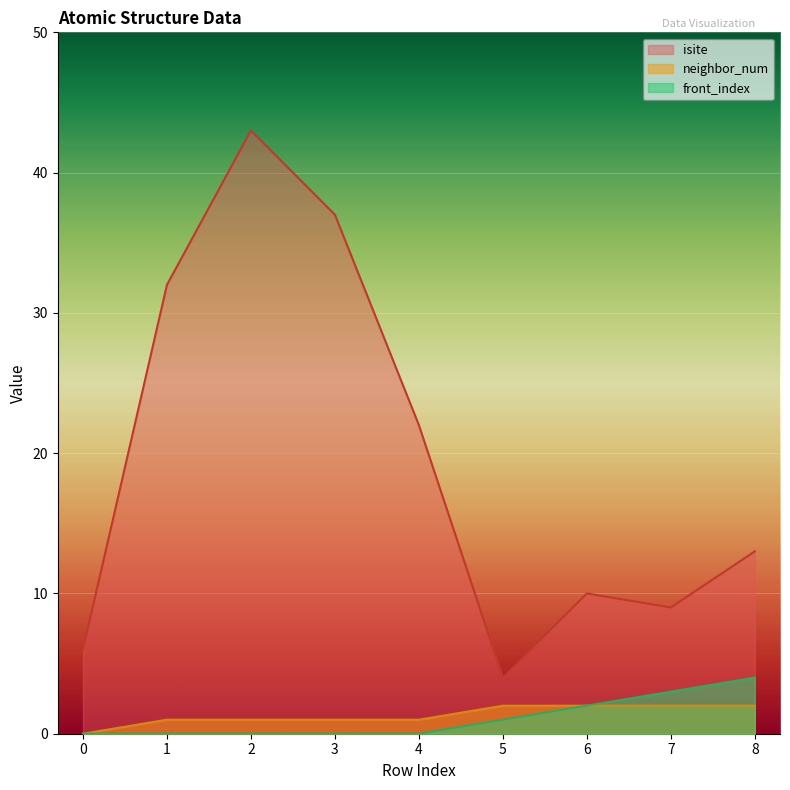

What is the average value of the neighbor_num series?

1